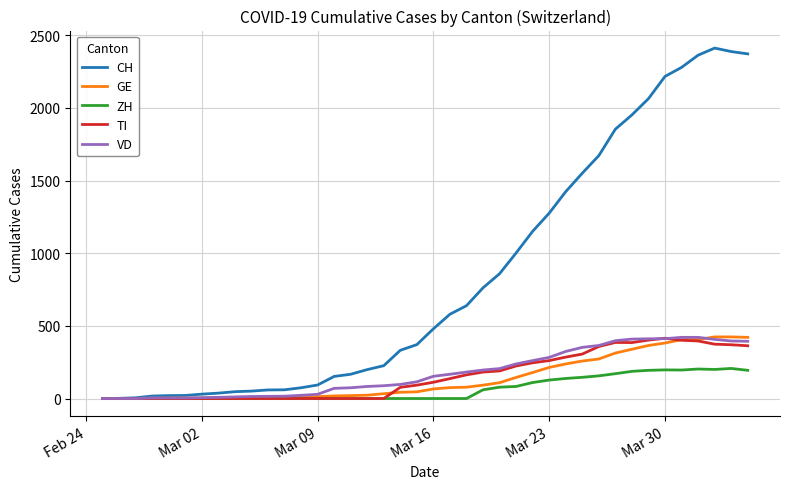

What is the greatest value displayed?

2412